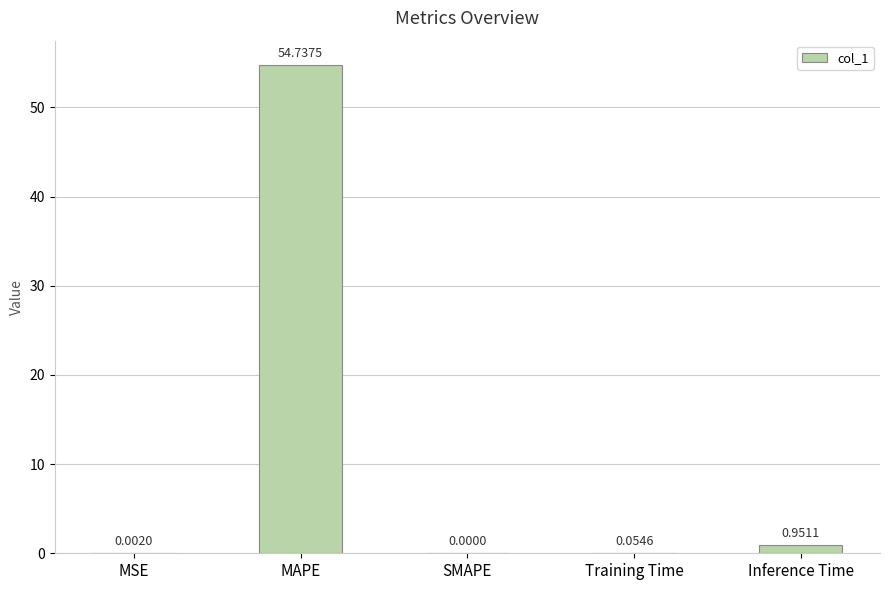

Is it true that the value at MAPE is 81.5?

False